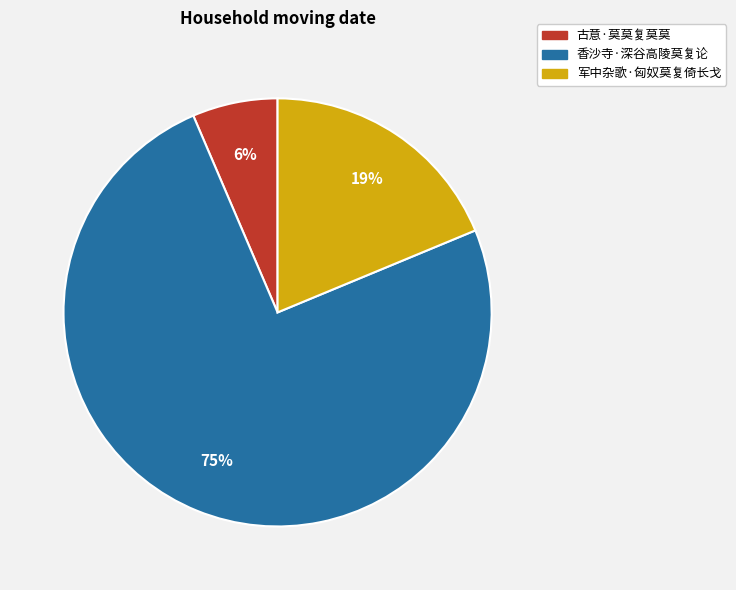

Rank the categories by value from highest to lowest.

香沙寺·深谷高陵莫复论, 军中杂歌·匈奴莫复倚长戈, 古意·莫莫复莫莫